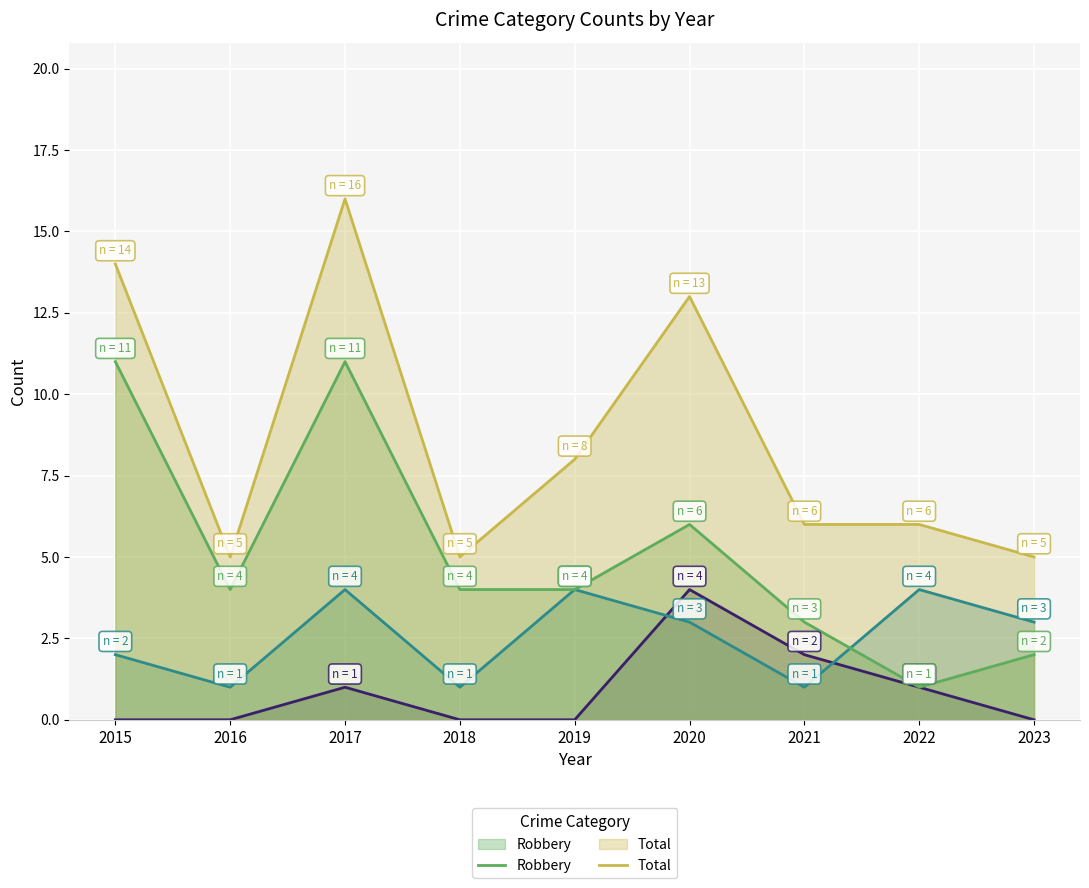

How many values in the Aggravated Battery series exceed 3?

3